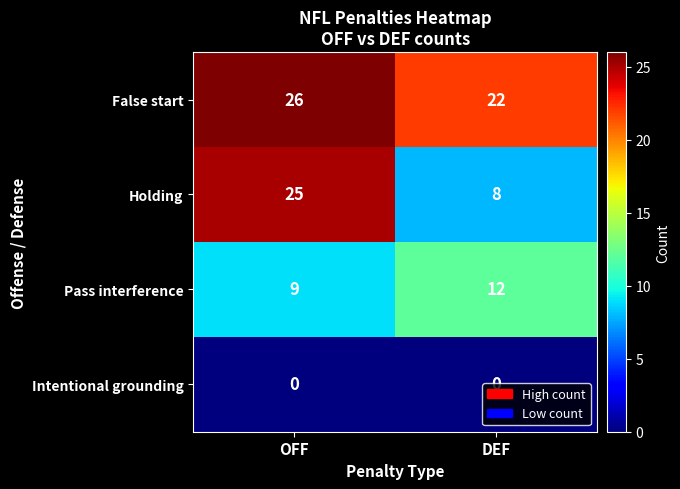

At which category is the sum across all series the highest?

OFF